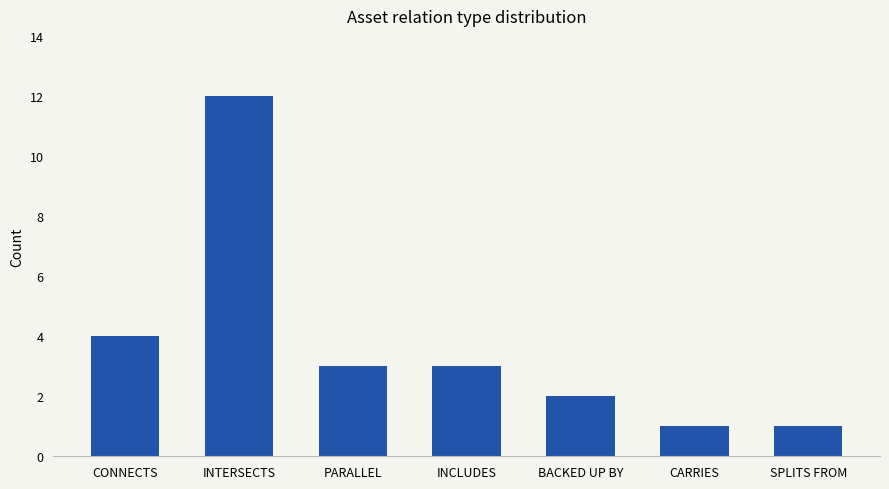

What is the approximate value at BACKED UP BY?

2